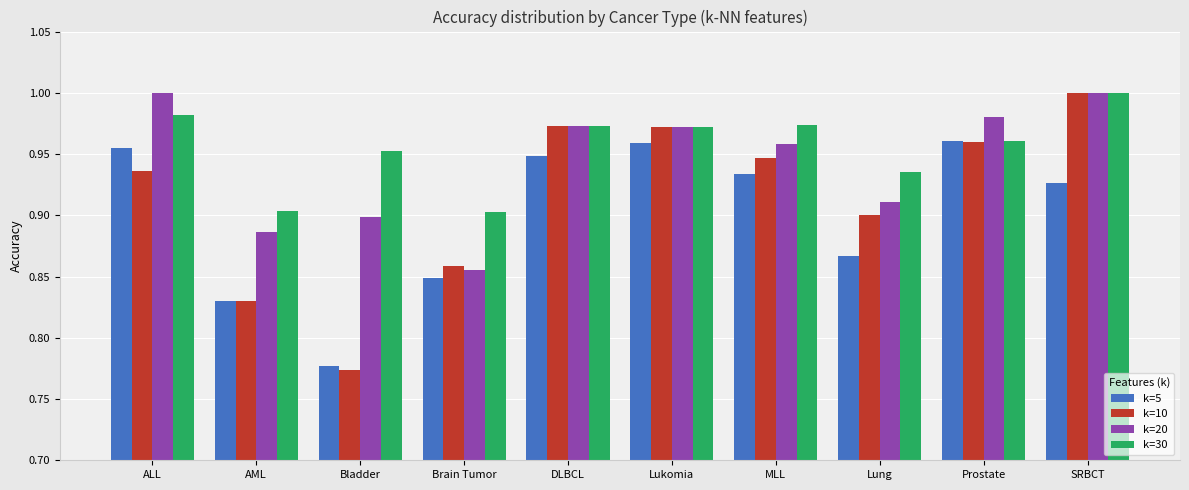

At how many categories does at least one series exceed 0?

10